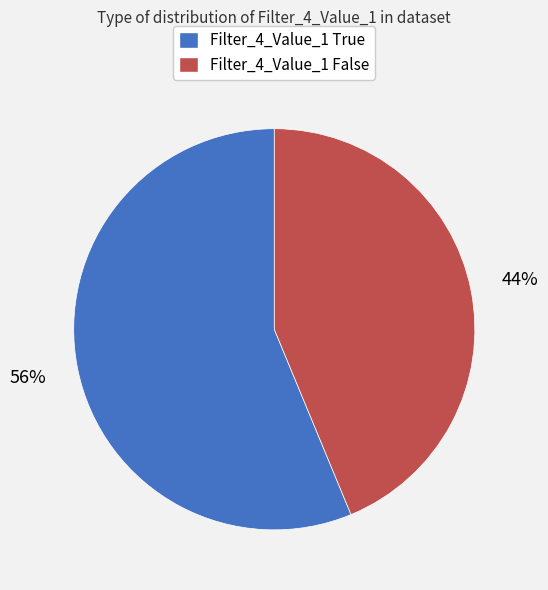

Is it true that Filter_4_Value_1 True is 65% of the pie?

False